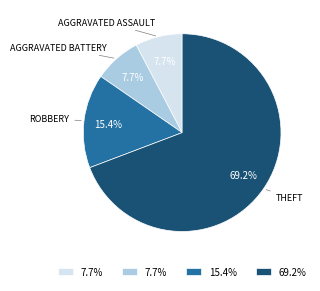

How many slices are in this pie chart?

4